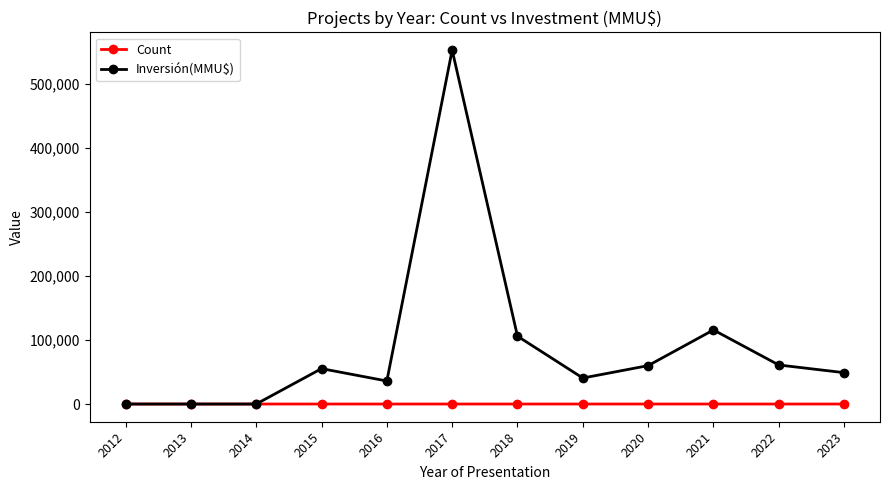

How many lines are shown in the chart?

2